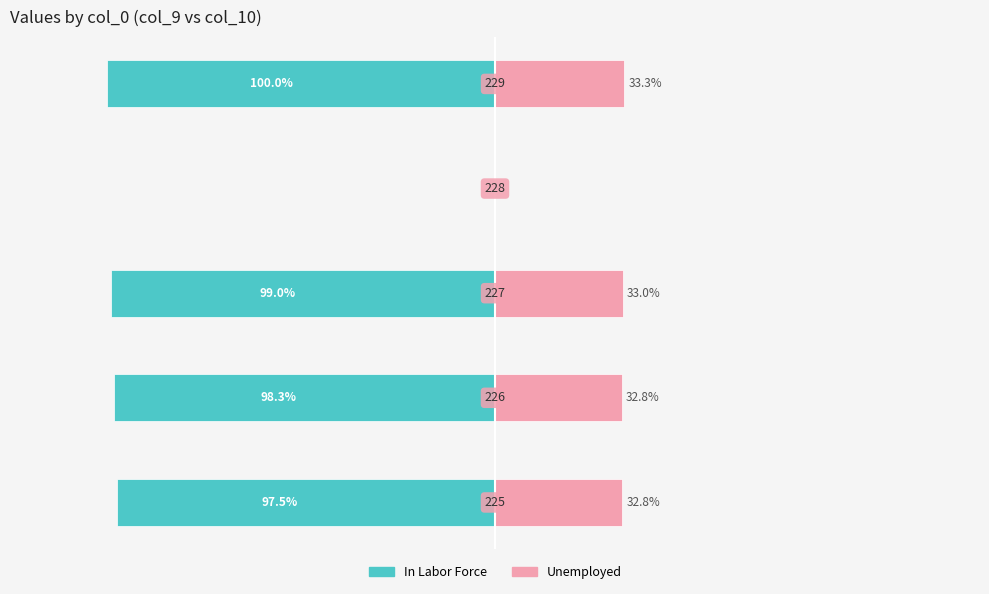

Reading left to right, what are all the values shown in this chart?

In Labor Force: -97.5	-98.3	-99.0	0.0	-100.0
Unemployed: 32.8	32.8	33.0	0.0	33.3